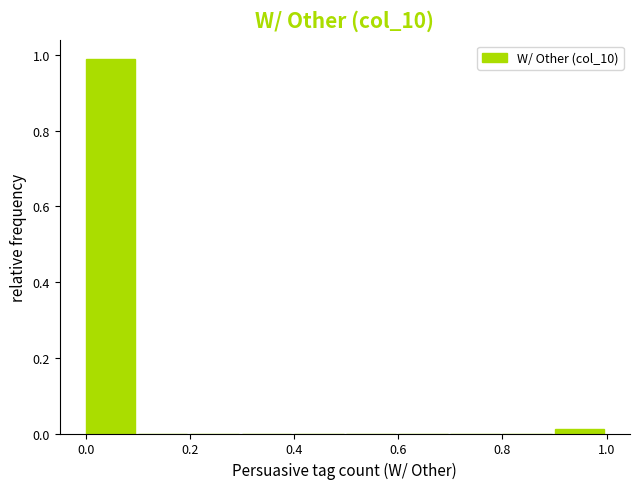

Reading left to right, list every bar in this chart as the range it spans on the x-axis followed by its height. The values are not printed on the chart, so give them approximately, as read against the axis.

0.0 to 0.1: 0.98
0.1 to 0.2: 0
0.2 to 0.3: 0
0.3 to 0.4: 0
0.4 to 0.5: 0
0.5 to 0.6: 0
0.6 to 0.7: 0
0.7 to 0.8: 0
0.8 to 0.9: 0
0.9 to 1.0: under 0.02